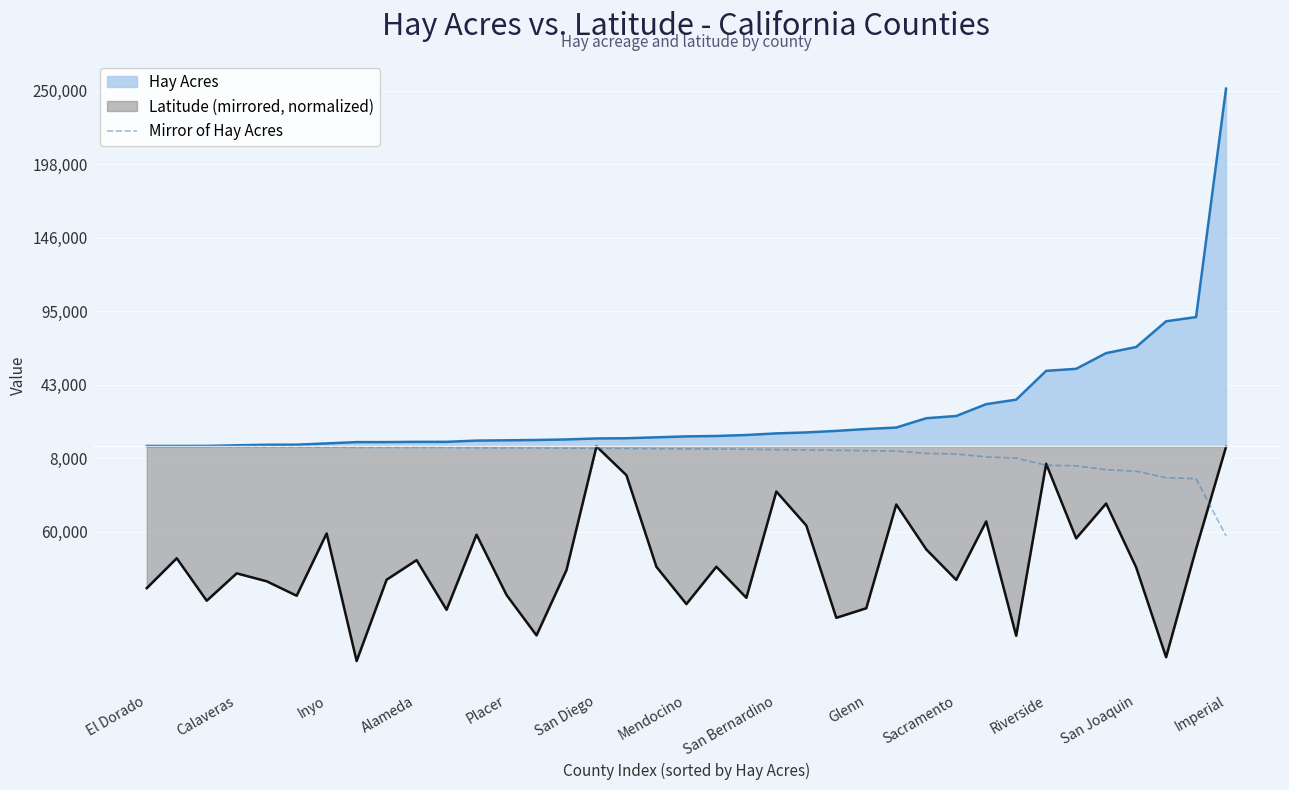

How many categories are shown in the chart?

37